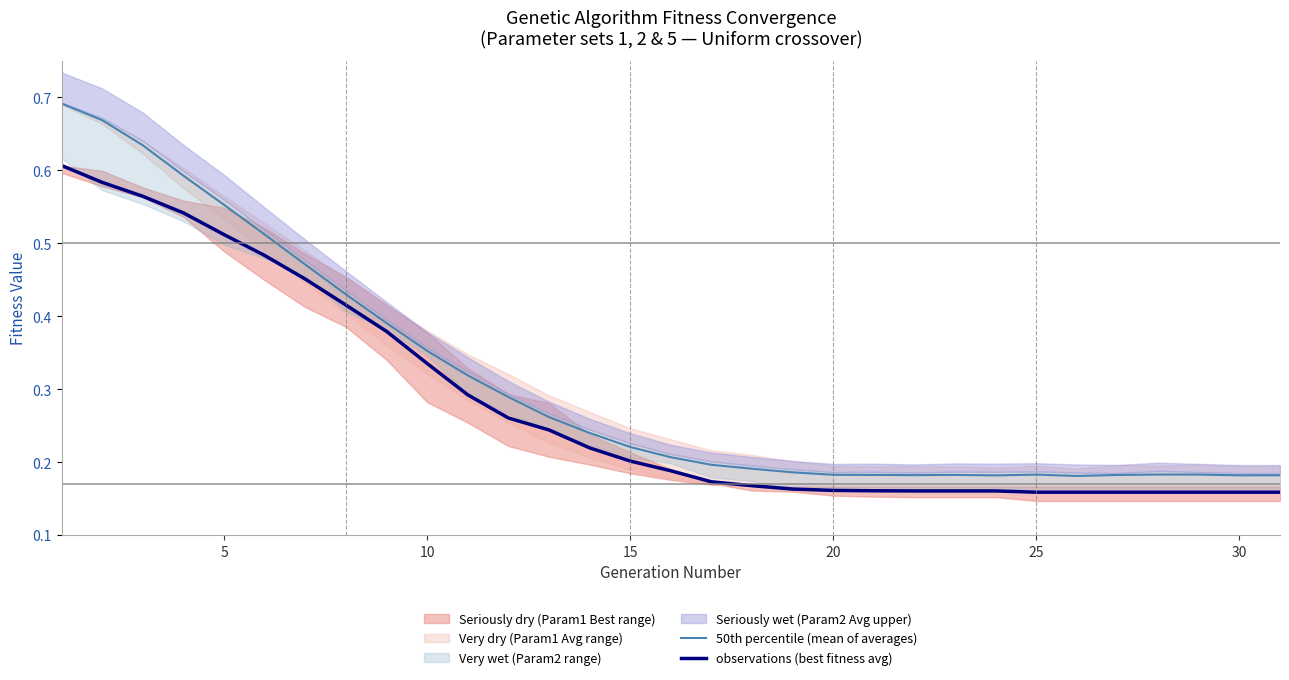

The value of 50th percentile (mean of averages) at 10 is 0.6. True or false?

False